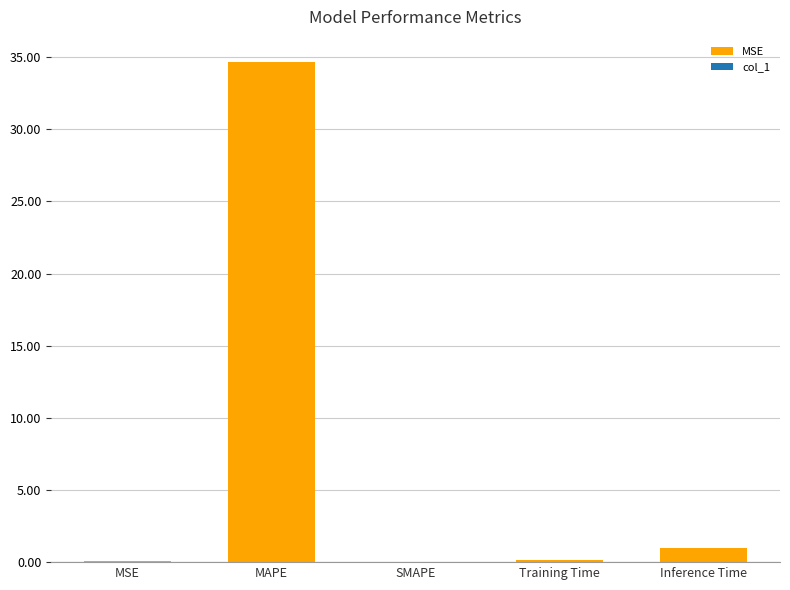

What is the sum of the values at MSE and MAPE?

34.7